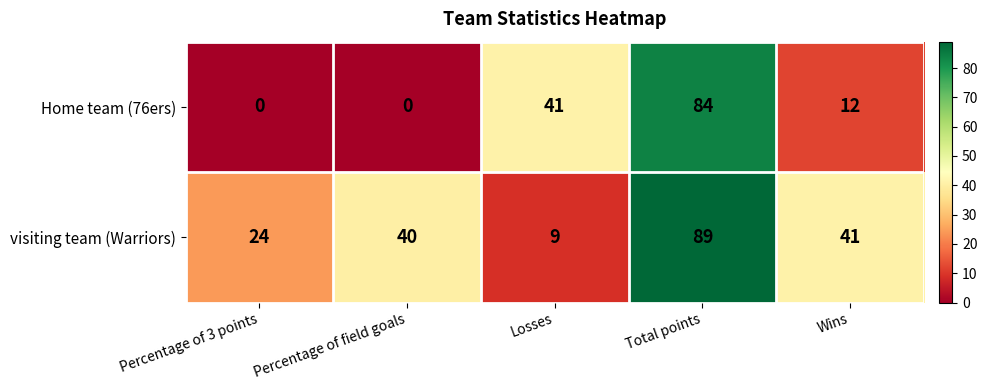

At Wins, list the series in order from smallest to largest.

Home team (76ers), visiting team (Warriors)